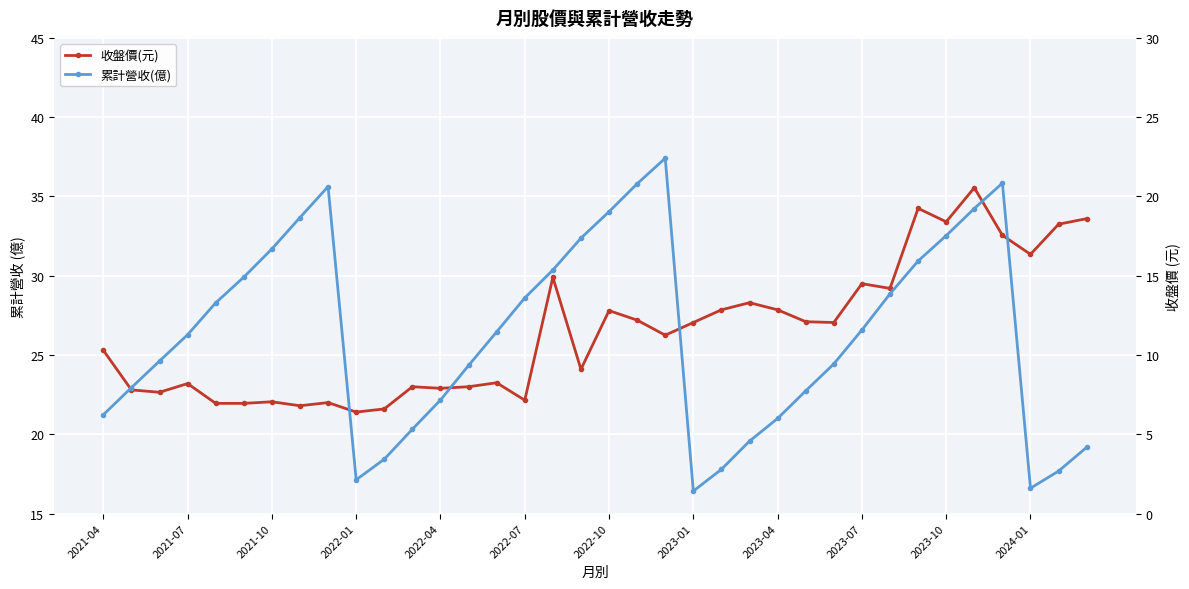

What is the sum of all 收盤價(元) values?

954.1